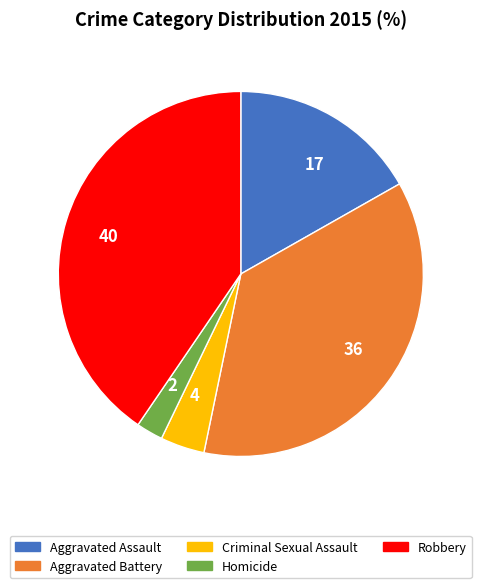

How many slices are in this pie chart?

5